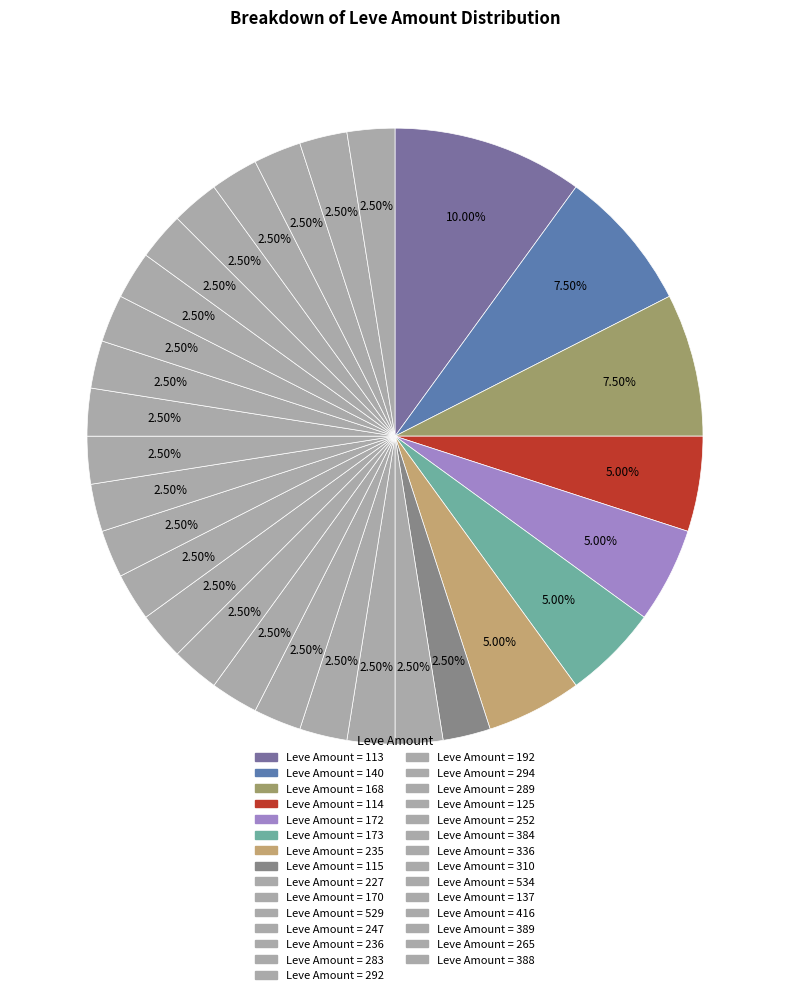

Count the number of slices in the pie.

29